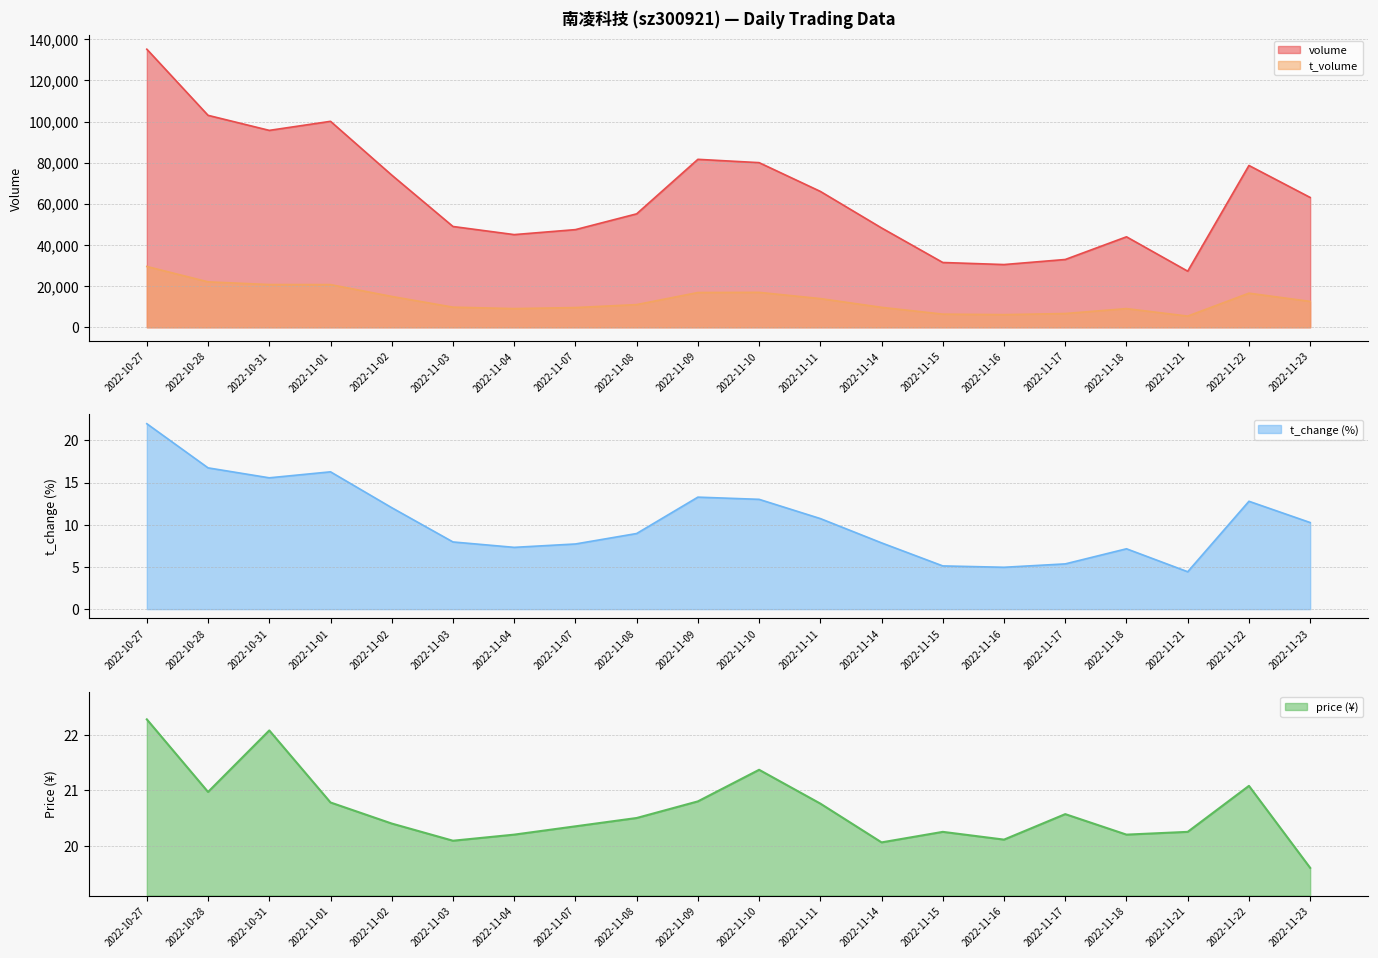

How many lines are shown in the chart?

4